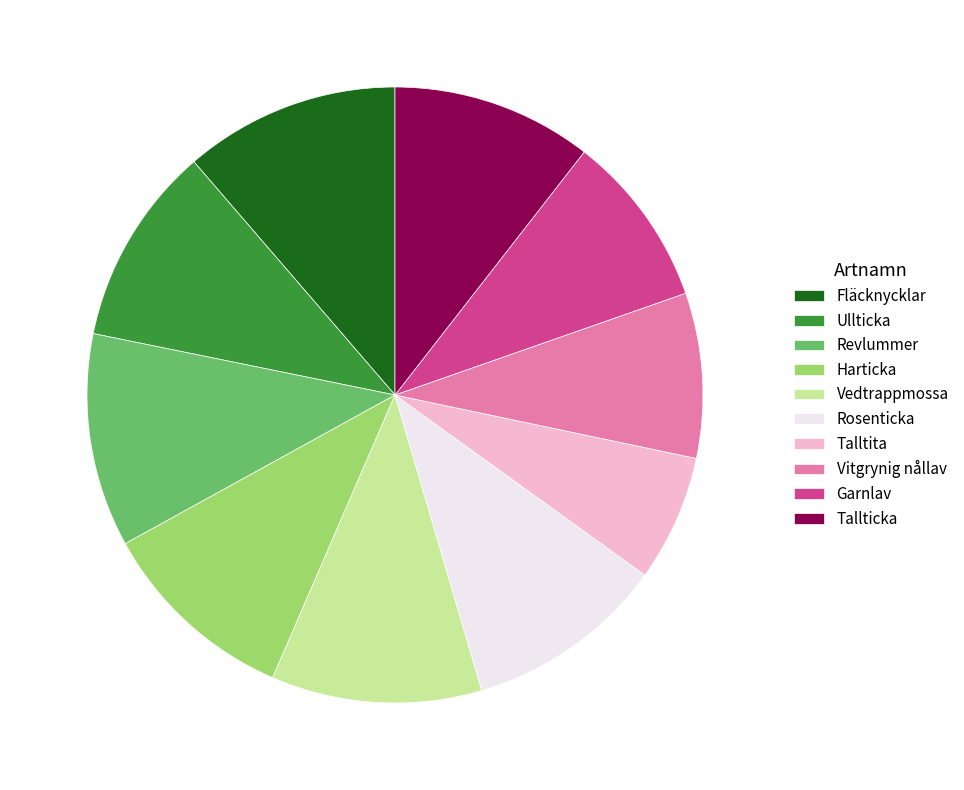

Combined, do Garnlav and Rosenticka account for over 50%?

No